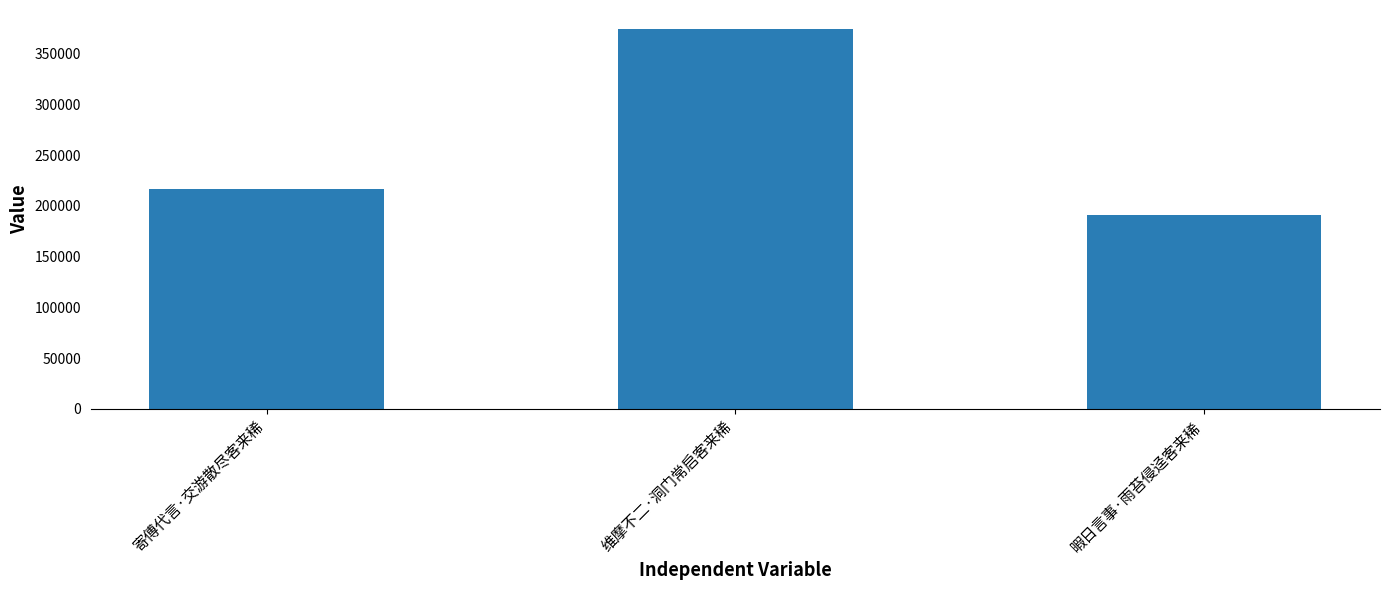

What is the label of the 3rd bar from the right?

寄傅代言·交游散尽客来稀